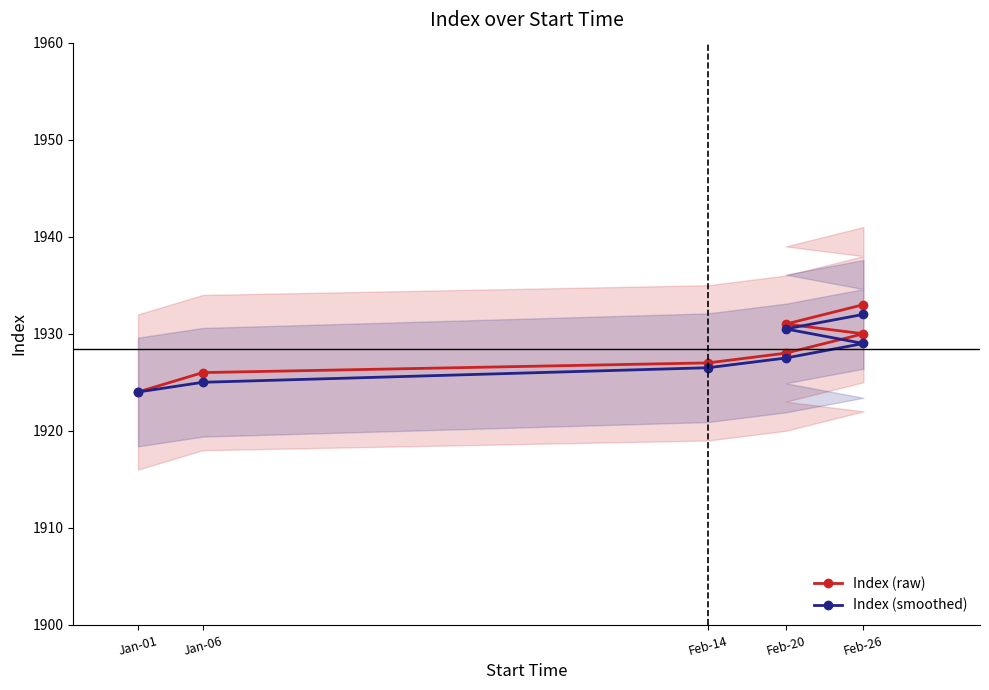

Where does the Index (raw) series first go above 1928?

Feb-26